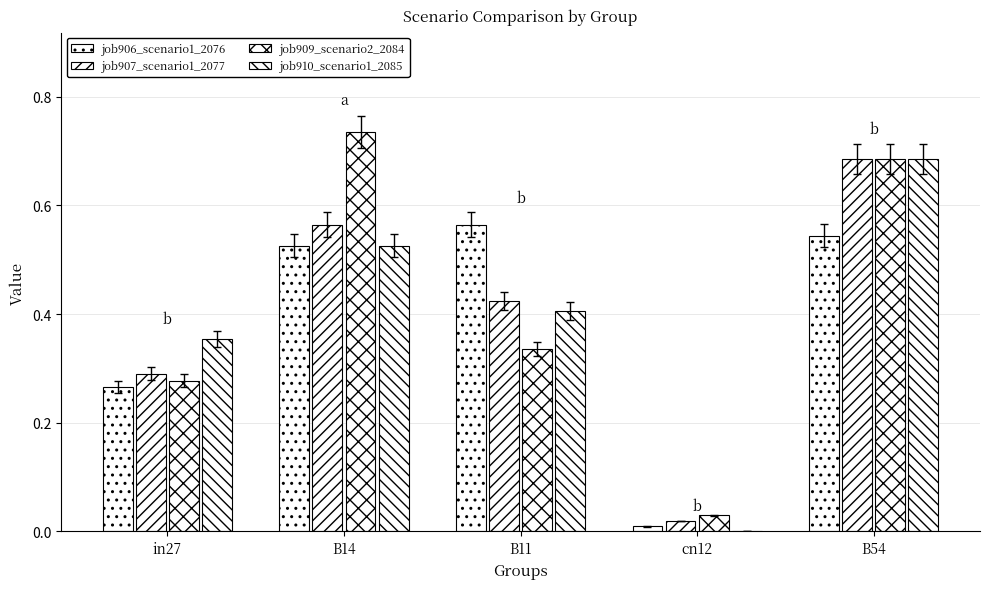

Which category has the lowest value across all series?

cn12